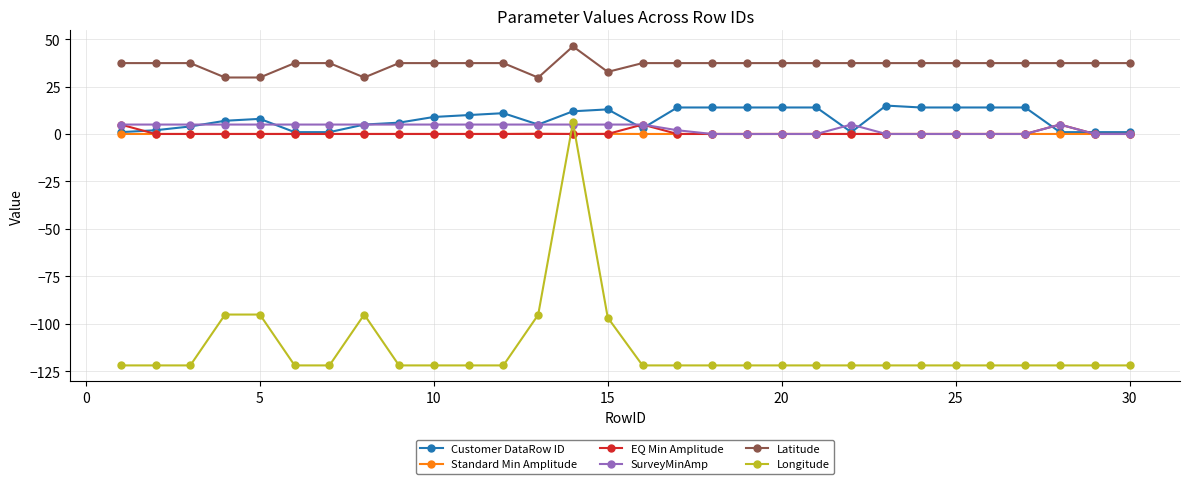

What is the smallest value displayed?

-122.0